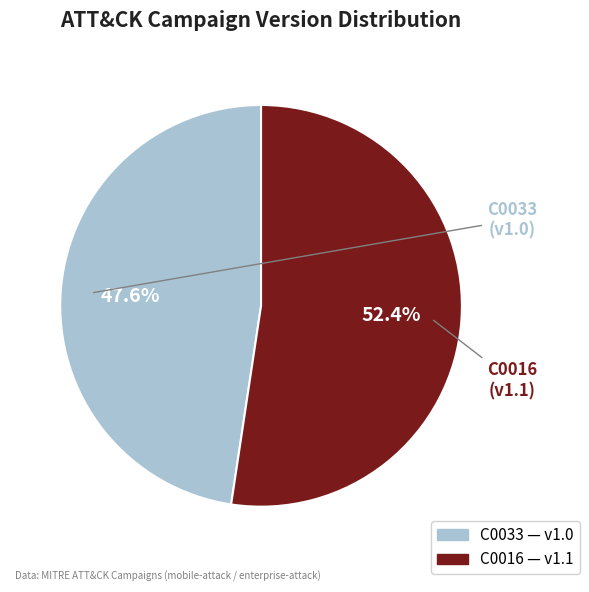

To the nearest percent, what percentage of the pie is C0016?

52%